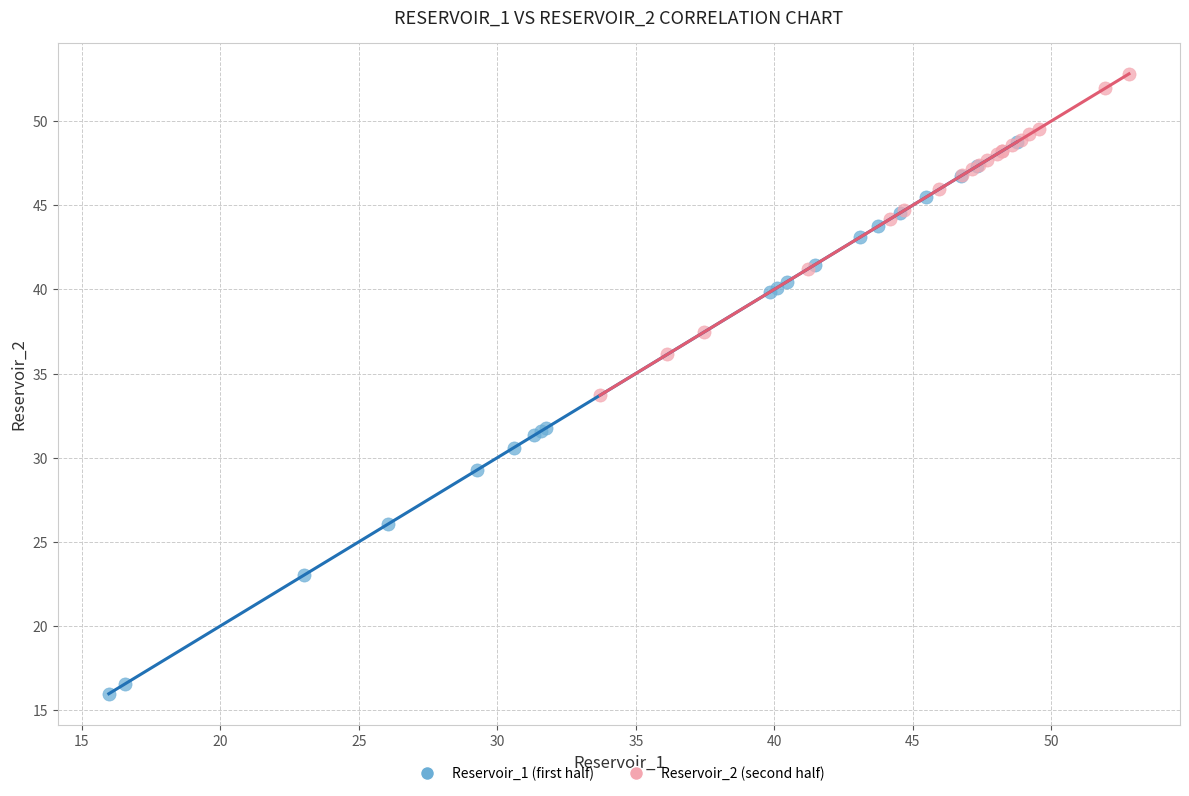

Which series contains the highest Y value?

Reservoir_2 (second half)